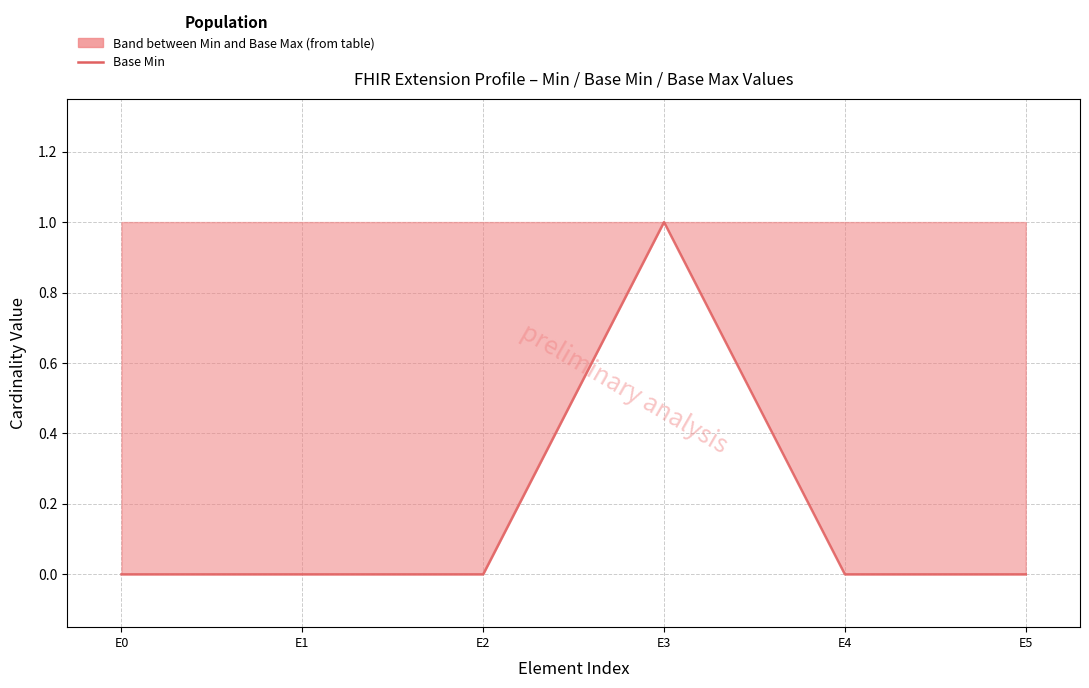

Rank the categories by value from highest to lowest.

E3, E0, E1, E2, E4, E5